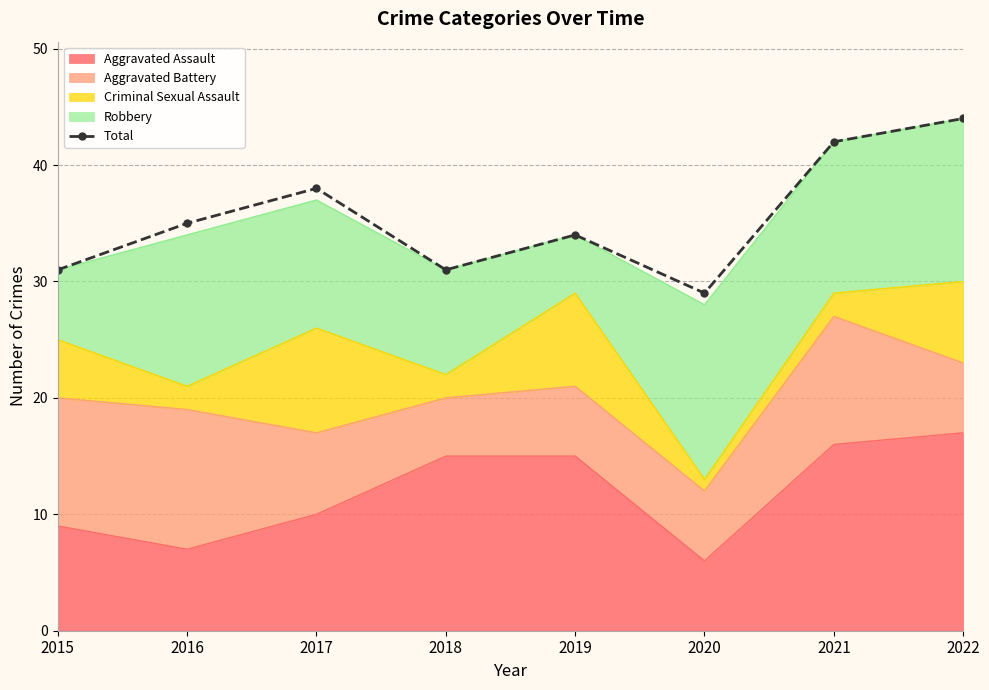

Reading right to left, transcribe all the data shown in this chart.

2022=44	2021=42	2020=29	2019=34	2018=31	2017=38	2016=35	2015=31